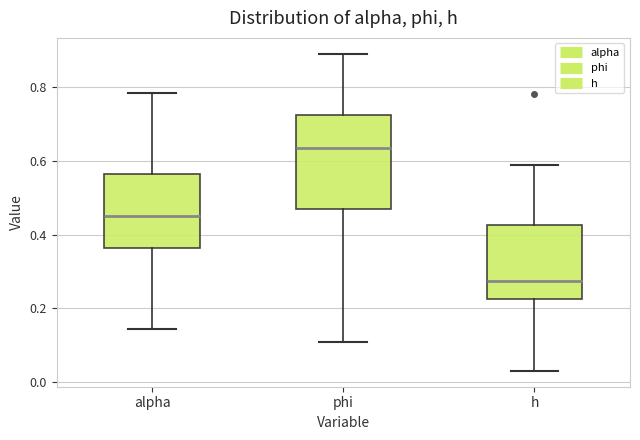

Reading left to right, read every box against the y-axis: the position of its median line, the range the box covers, and the ends of its whiskers. The values are not printed on the chart, so give them approximately, as read against the axis.

alpha: median 0.46, box 0.36 to 0.56, whiskers 0.14 to 0.78
phi: median 0.64, box 0.46 to 0.72, whiskers 0.10 to 0.90
h: median 0.28, box 0.22 to 0.42, whiskers 0.02 to 0.58